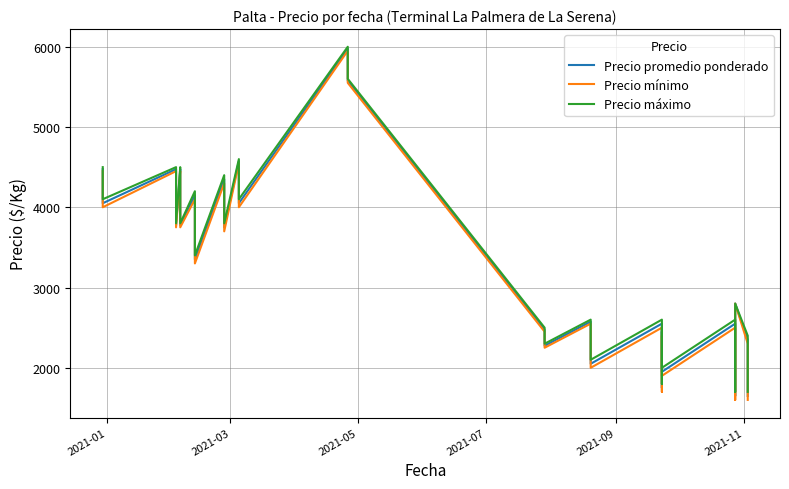

Reading left to right, what are all the values shown in this chart?

Precio promedio ponderado: 4475	4275	4050	4475	4175	3775	4475	4175	3775	4150	3850	3350	4350	4050	3750	4575	4375	4050	5975	5775	5575	2475	2275	2575	2375	2050	2550	2150	1750	2450	2150	1950	2550	2150	1650	2700	2800	2350	2050	1650
Precio mínimo: 4450	4250	4000	4450	4150	3750	4450	4150	3750	4100	3800	3300	4300	4000	3700	4550	4350	4000	5950	5750	5550	2450	2250	2550	2350	2000	2500	2100	1700	2400	2100	1900	2500	2100	1600	2700	2800	2300	2000	1600
Precio máximo: 4500	4300	4100	4500	4200	3800	4500	4200	3800	4200	3900	3400	4400	4100	3800	4600	4400	4100	6000	5800	5600	2500	2300	2600	2400	2100	2600	2200	1800	2500	2200	2000	2600	2200	1700	2700	2800	2400	2100	1700